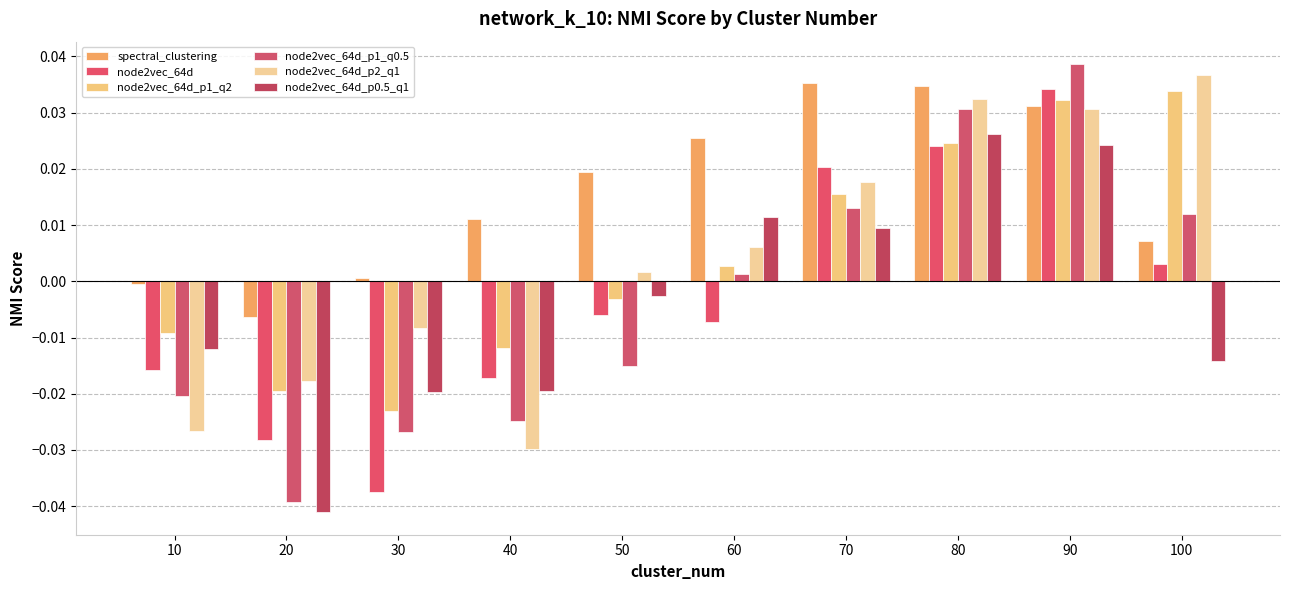

How many values in the spectral_clustering series are below 0?

2